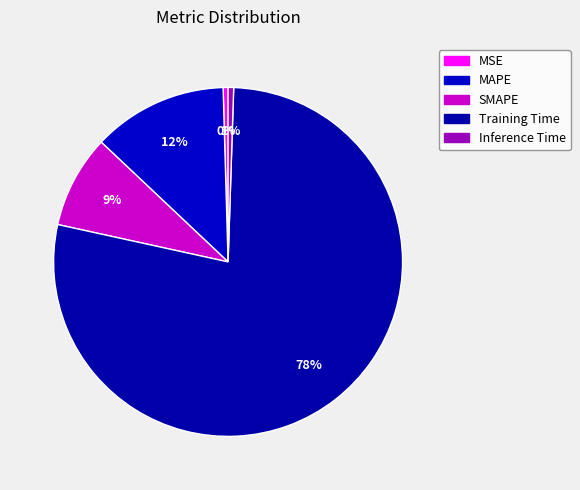

To the nearest percent, what is the difference between the MSE and MAPE slice percentages?

12%